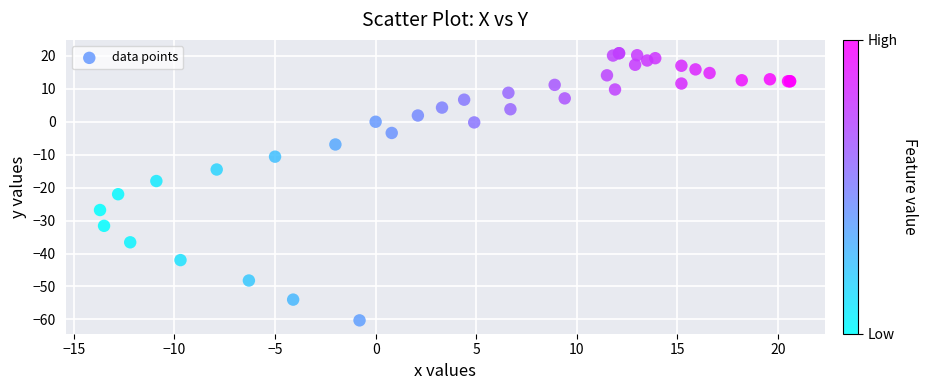

What Y value in the scatter plot is closest to -19?

-18.0